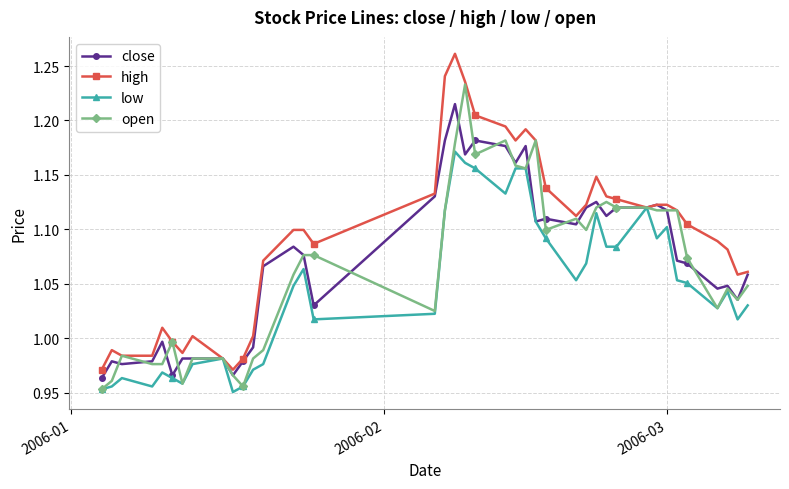

List the series in order of their peak value, lowest first.

low, close, open, high